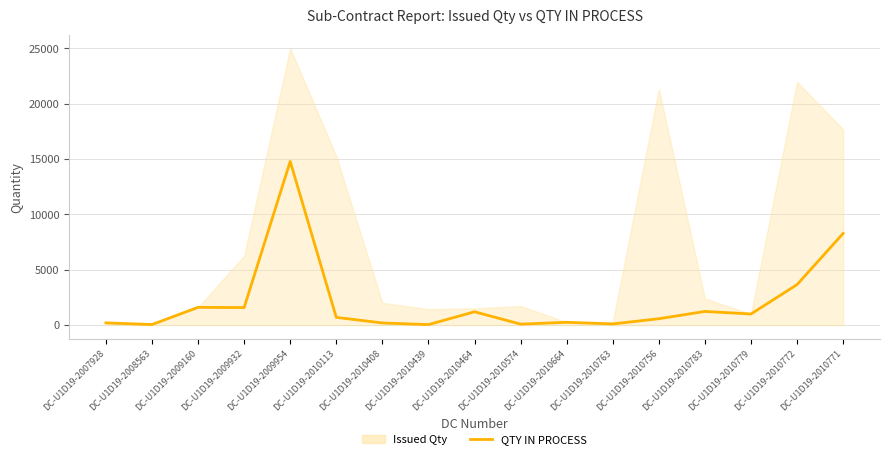

How many data points does each series have?

17